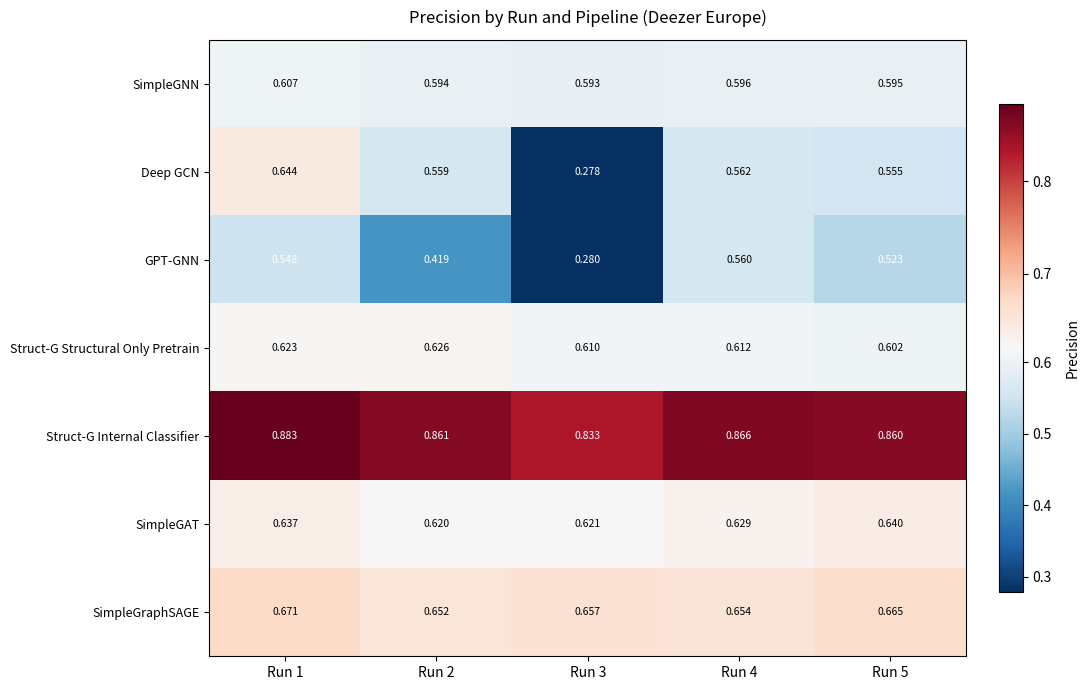

Which series has the widest spread of values?

Deep GCN